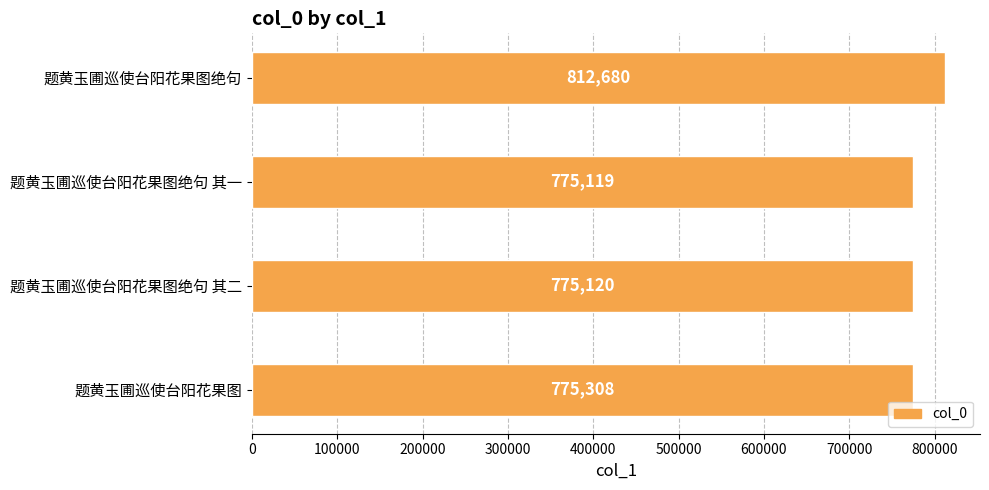

List the labels in order of value, largest first.

题黄玉圃巡使台阳花果图绝句, 题黄玉圃巡使台阳花果图, 题黄玉圃巡使台阳花果图绝句 其二, 题黄玉圃巡使台阳花果图绝句 其一